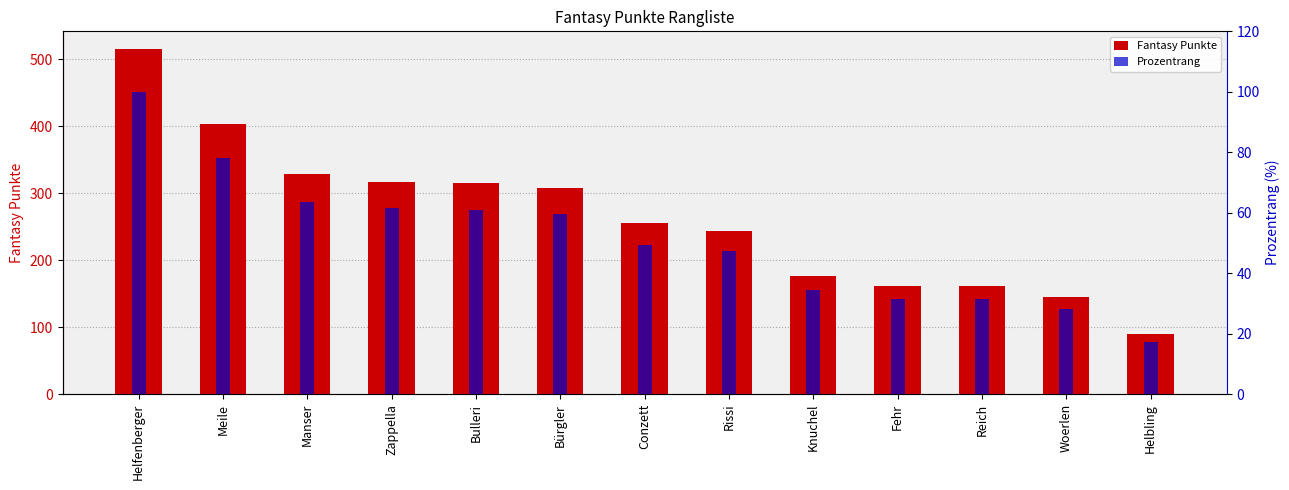

Reading left to right, what are all the values shown in this chart?

Fantasy Punkte: 516.0	403.0	328.0	317.0	315.0	308.0	255.0	244.0	177.0	162.0	162.0	145.0	89.0
Prozentrang: 100.0	78.1	63.6	61.4	61.0	59.7	49.4	47.3	34.3	31.4	31.4	28.1	17.2